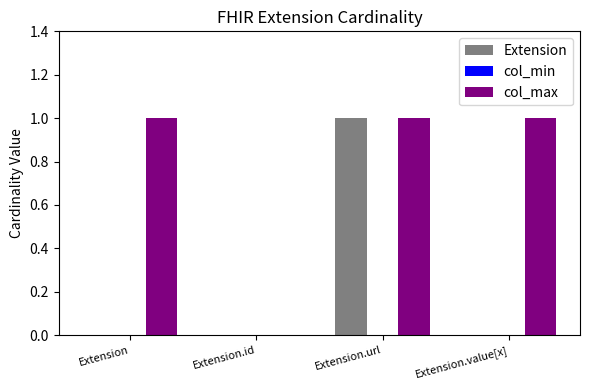

At which label is col_max closest to 0?

Extension.id